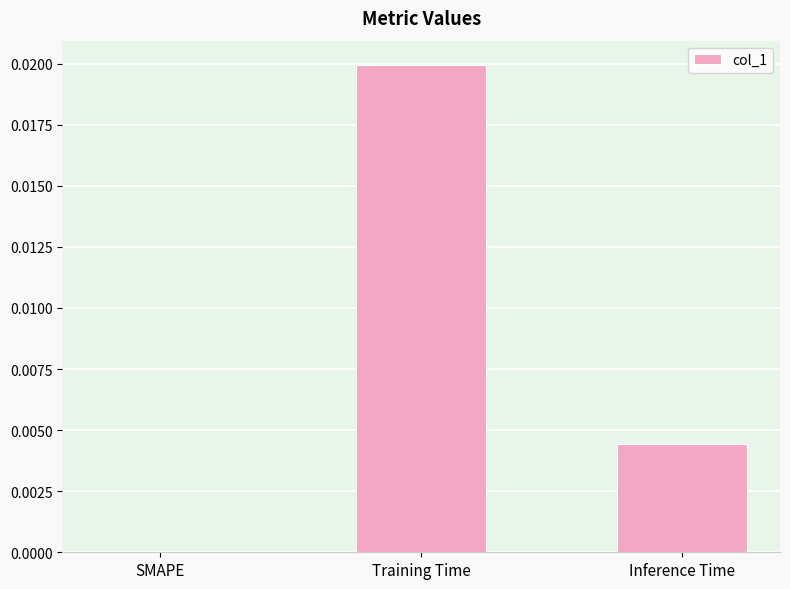

Are the bars horizontal?

No